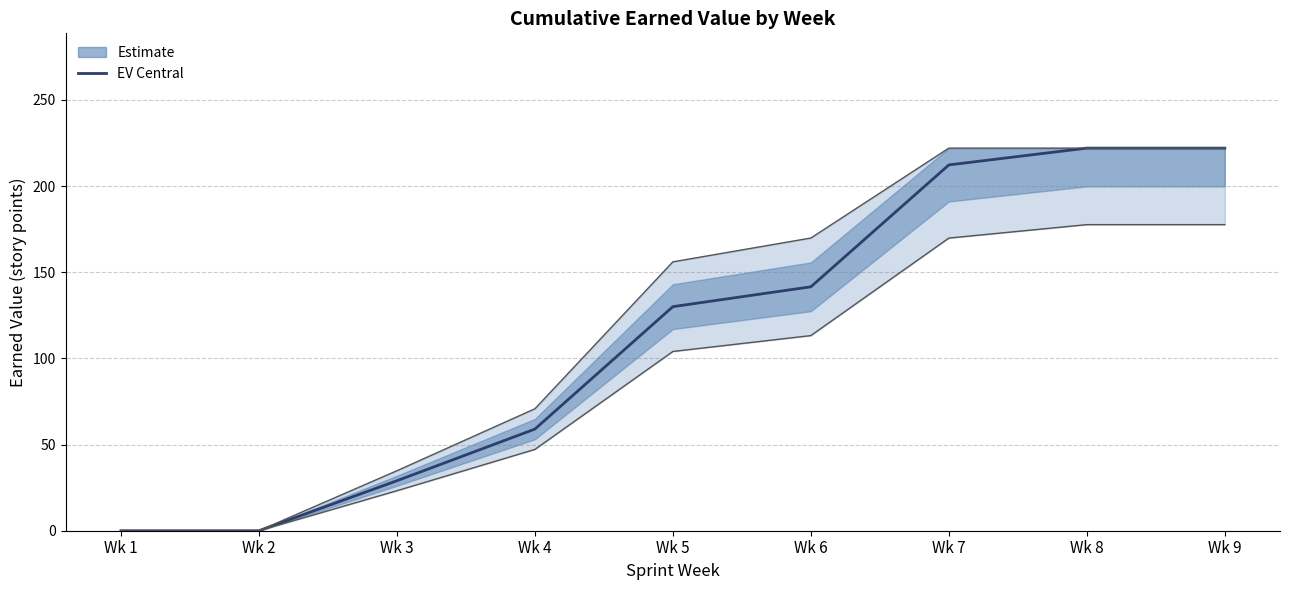

Reading left to right, transcribe all the data shown in this chart.

0.0	0.0	29.0	59.0	130.0	141.5	212.2	222.0	222.0